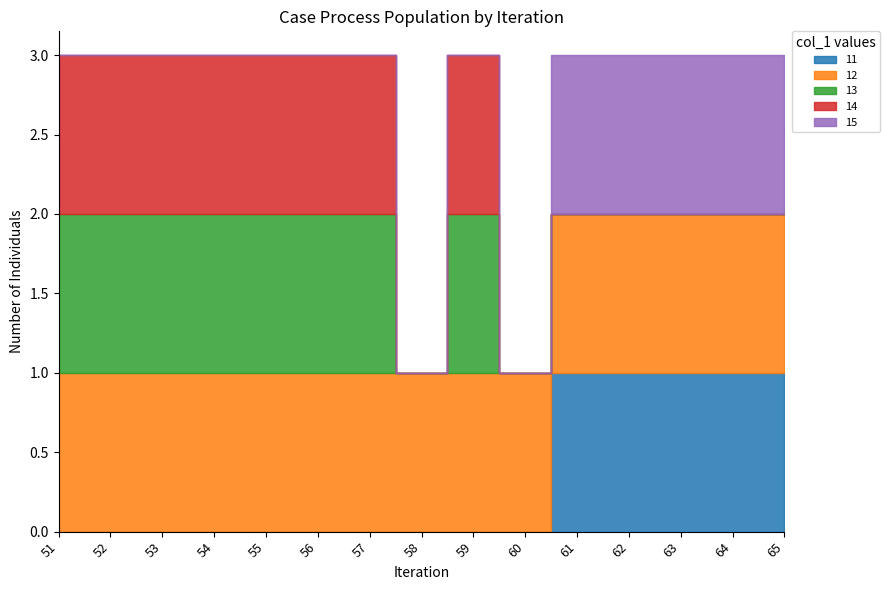

What is the greatest value displayed?

15